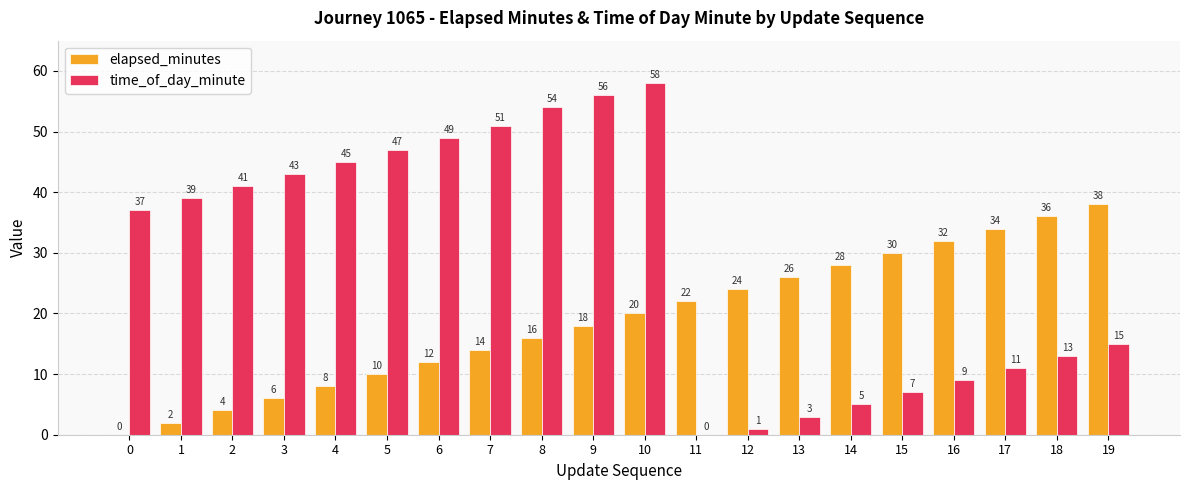

Which series changed the most between 5 and 10?

time_of_day_minute